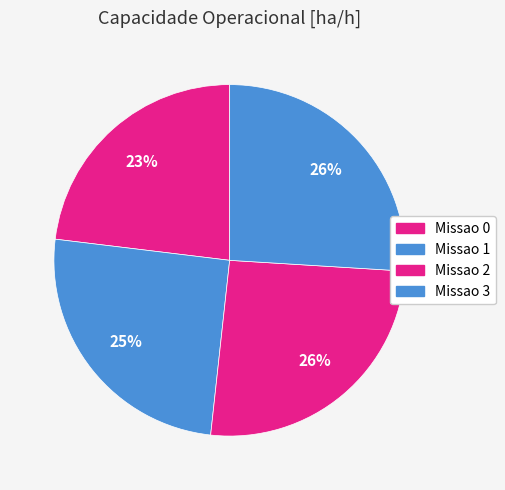

To the nearest percent, what is the difference between the Missao 2 and Missao 0 slice percentages?

3%